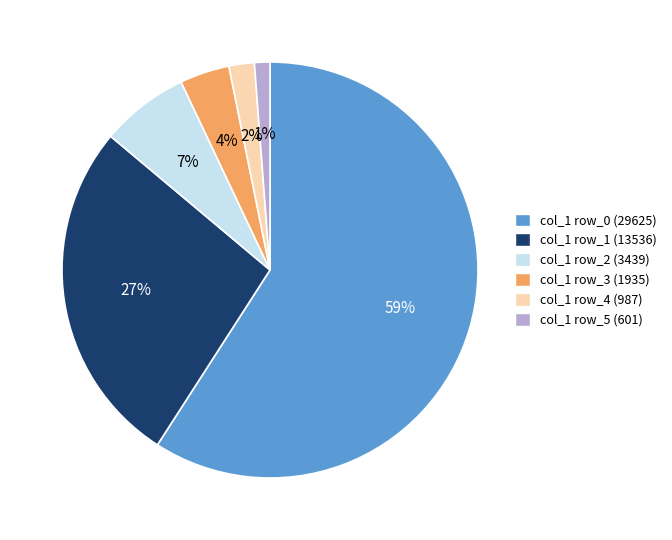

To the nearest percent, what is the average slice percentage?

17%